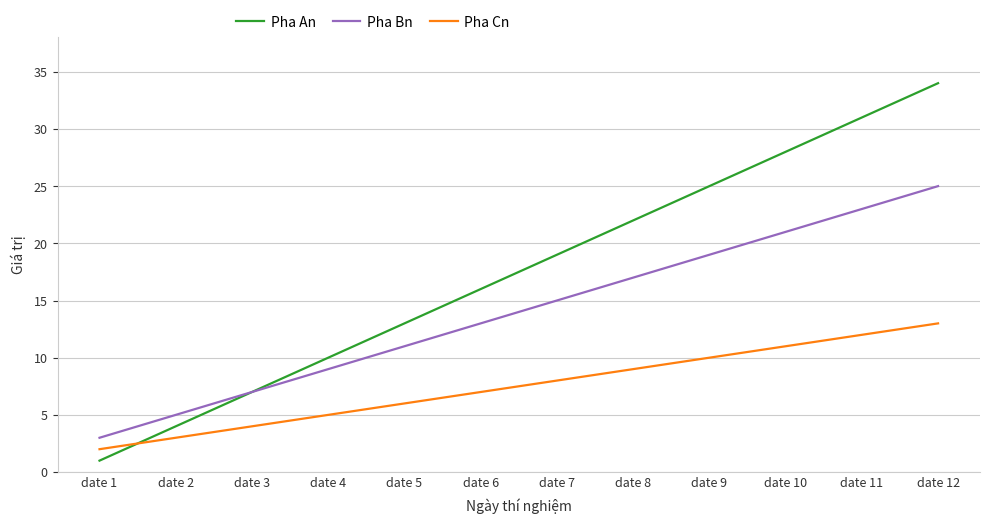

What is the average value of the Pha An series?

18